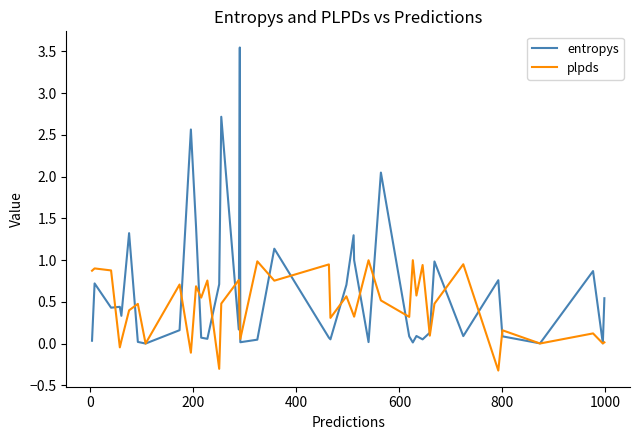

Rank the series by their maximum value, from highest to lowest.

entropys, plpds